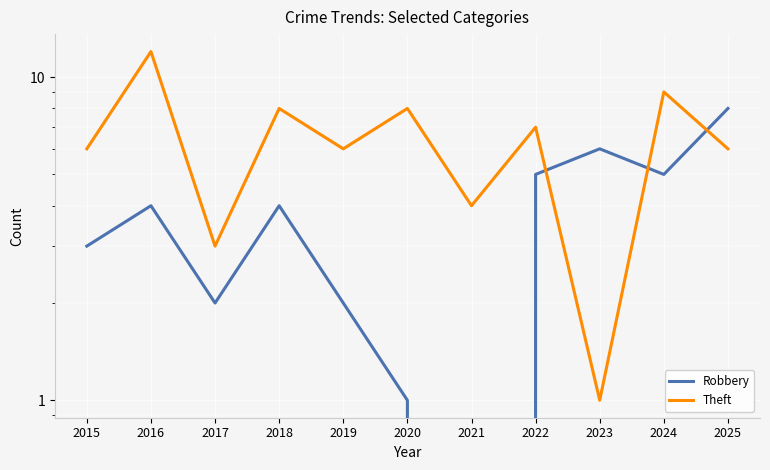

Which series has the largest total across all categories?

Theft